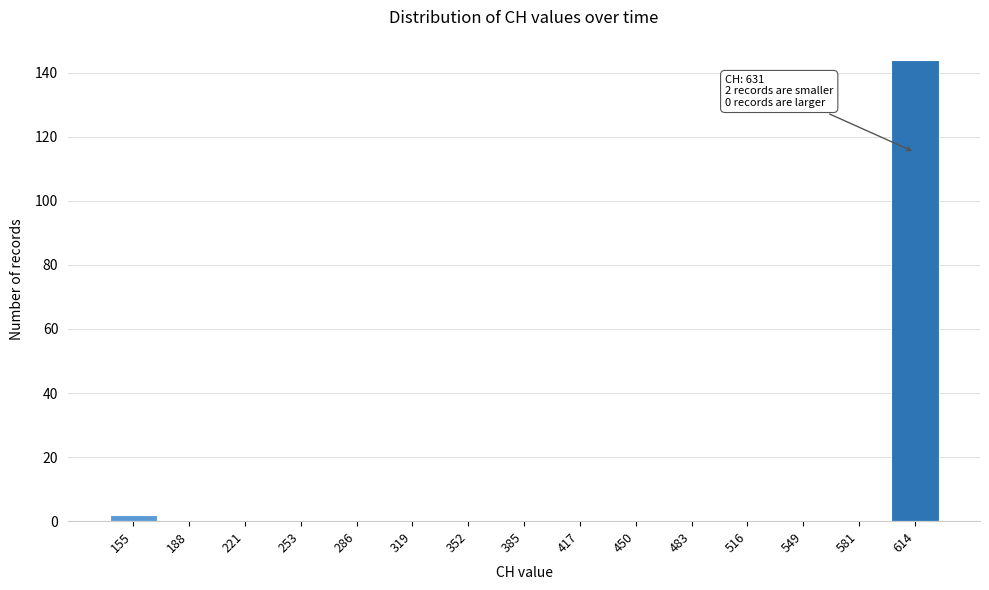

Over which range of the x-axis is the bar tallest?

600 to 630